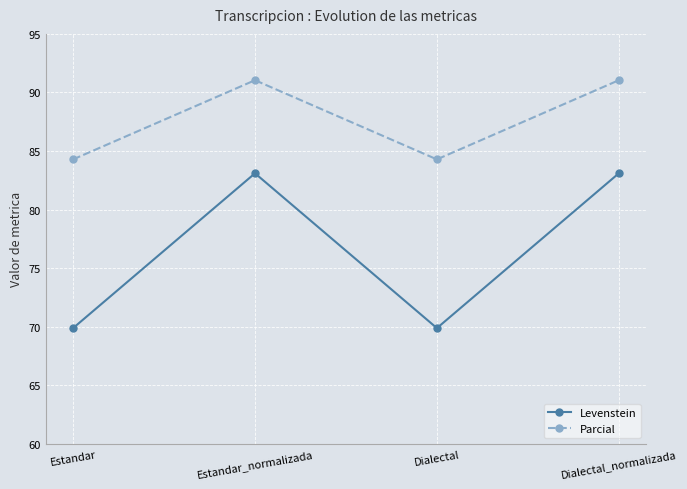

At which label does Parcial first exceed 91?

Estandar_normalizada